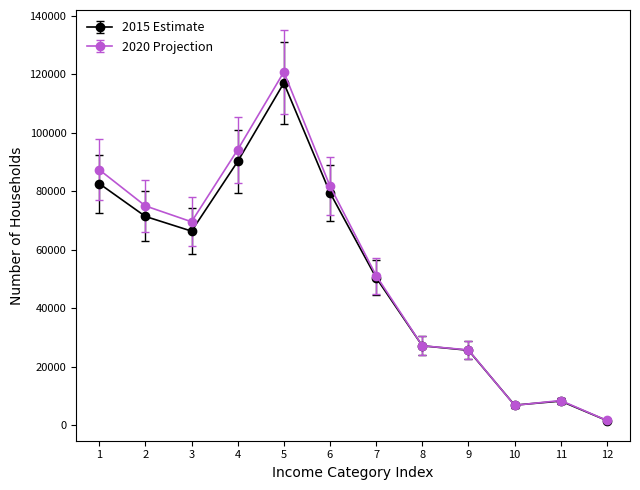

True or false: 2020 Projection has more than 1 interior local peaks.

True